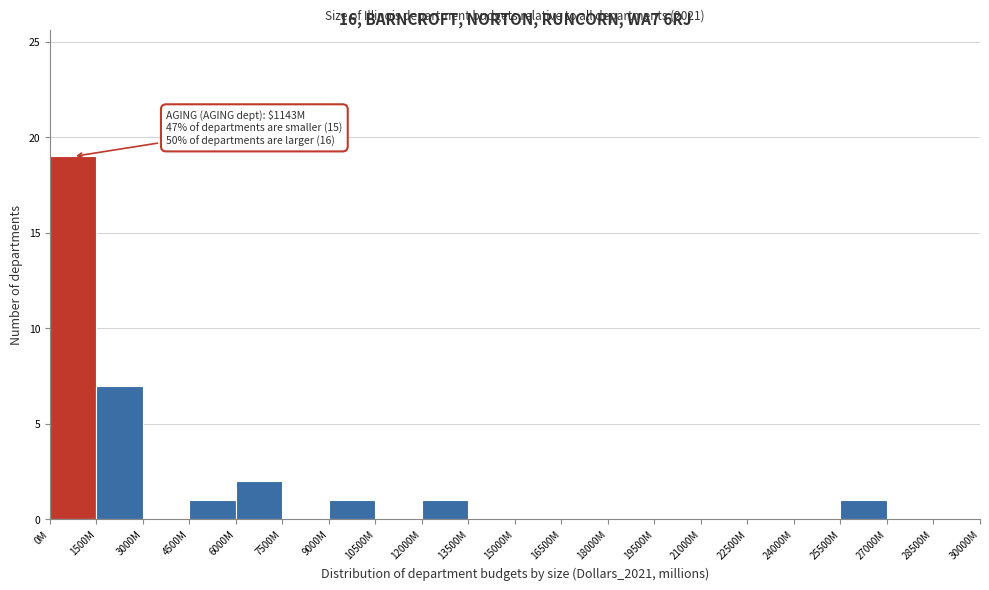

Reading right to left, what are all the values shown in this chart?

28500M=0	27000M=0	25500M=1	24000M=0	22500M=0	21000M=0	19500M=0	18000M=0	16500M=0	15000M=0	13500M=0	12000M=1	10500M=0	9000M=1	7500M=0	6000M=2	4500M=1	3000M=0	1500M=7	0M=19